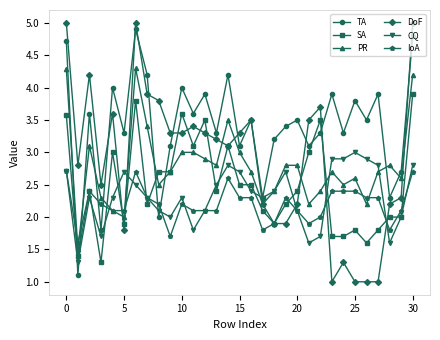

Reading left to right, list all the values displayed in this chart.

TA: 4.7	1.1	3.6	1.8	4.0	3.3	4.9	4.2	2.0	3.1	4.0	3.6	3.9	3.3	4.2	3.1	3.5	2.3	3.2	3.4	3.5	3.1	3.3	3.9	3.3	3.8	3.5	3.9	2.3	2.7	4.8
SA: 3.6	1.4	2.4	1.3	3.0	1.9	3.8	2.2	2.7	2.7	3.6	3.1	3.5	2.4	3.1	2.5	2.5	2.1	1.9	2.2	2.4	3.0	3.5	1.7	1.7	1.8	1.6	1.8	2.0	2.0	3.9
PR: 4.3	1.5	3.1	2.3	2.1	2.0	4.3	3.4	2.5	2.7	3.0	3.0	2.9	2.8	3.5	3.0	2.7	2.2	2.4	2.8	2.8	2.2	2.4	2.7	2.5	2.6	2.2	2.7	2.8	2.6	4.2
DoF: 5.0	2.8	4.2	2.5	3.6	1.8	5.0	3.9	3.8	3.3	3.3	3.4	3.3	3.2	3.1	3.3	3.5	2.2	1.9	1.9	2.2	3.5	3.7	1.0	1.3	1.0	1.0	1.0	2.2	2.3	5.0
CQ: 2.7	1.3	2.3	1.7	2.3	2.7	2.5	2.3	2.1	2.0	2.3	1.8	2.1	2.5	2.8	2.7	2.4	2.3	2.4	2.7	2.1	1.6	1.7	2.9	2.9	3.0	2.9	2.8	1.6	2.0	2.8
IoA: 2.7	1.6	2.4	2.2	2.1	2.1	2.7	2.3	2.2	1.7	2.2	2.1	2.1	2.1	2.6	2.3	2.3	1.8	1.9	2.3	2.1	1.9	2.0	2.4	2.4	2.4	2.3	2.3	1.8	2.1	2.7